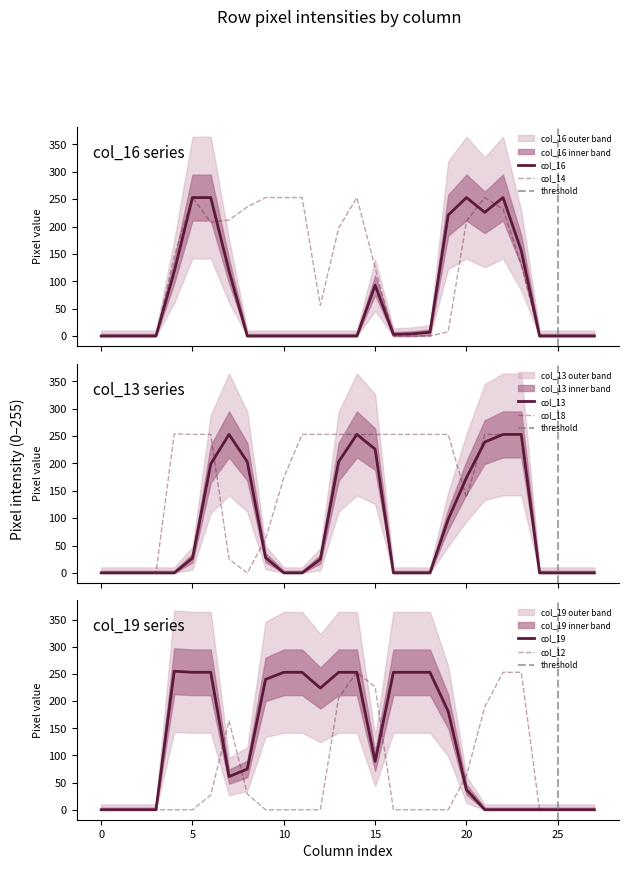

How many data points in col_14 are above 130?

13